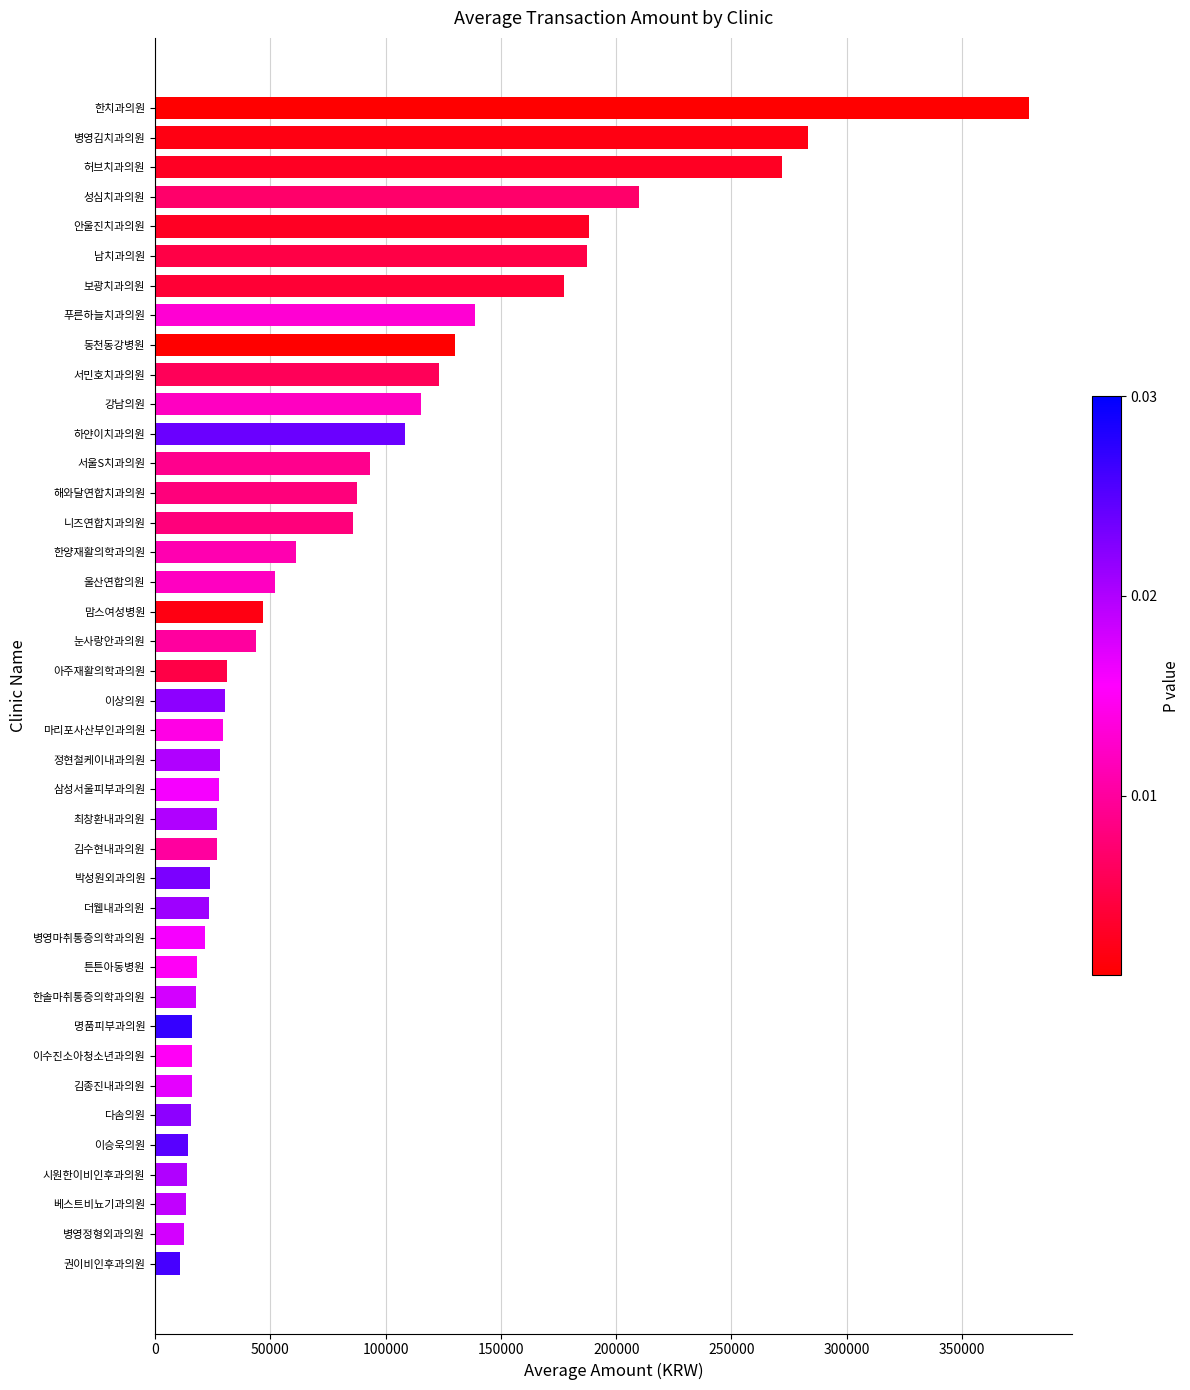

Is it true that the value at 하얀이치과의원 is 23871?

False